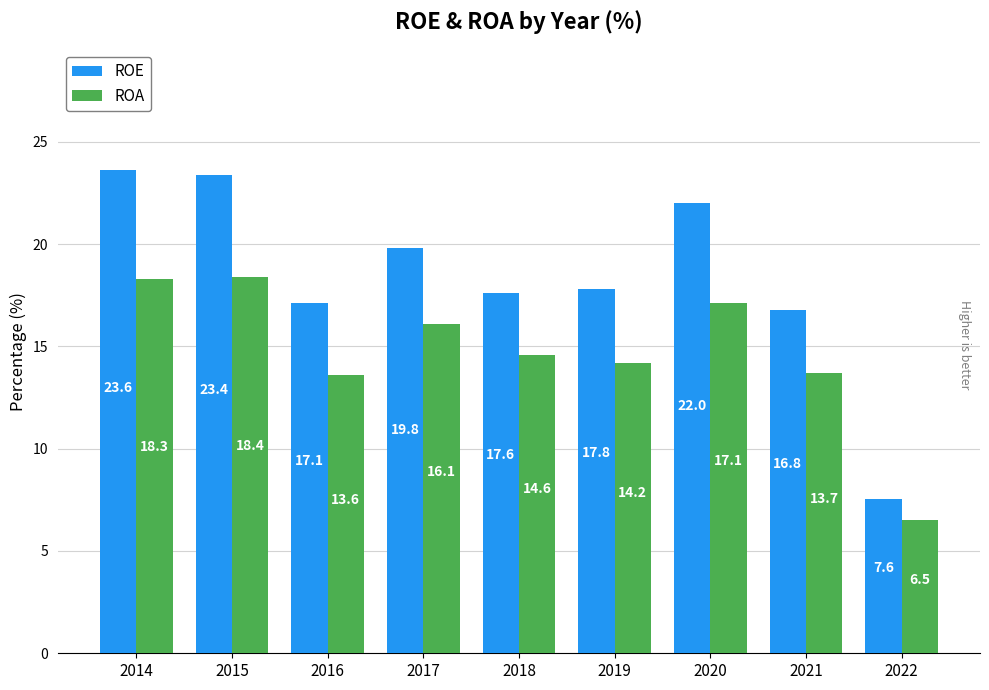

What is the total value across all series at 2017?

35.9